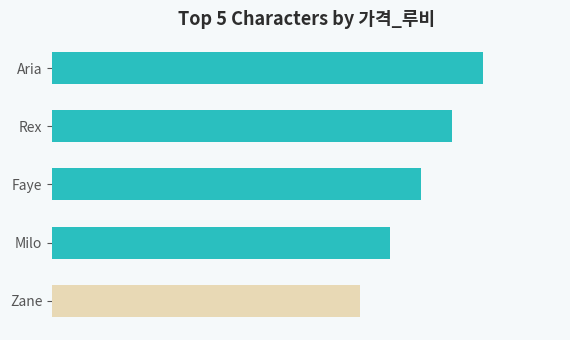

Rank the categories by value from highest to lowest.

Aria, Rex, Faye, Milo, Zane